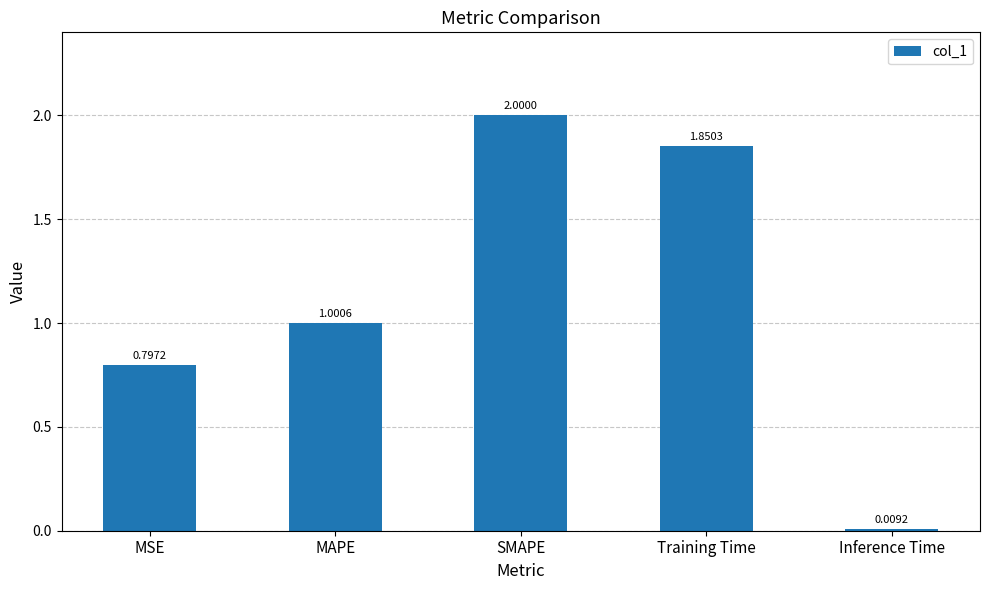

The chart shows a value of 2.6 at Training Time. True or false?

False